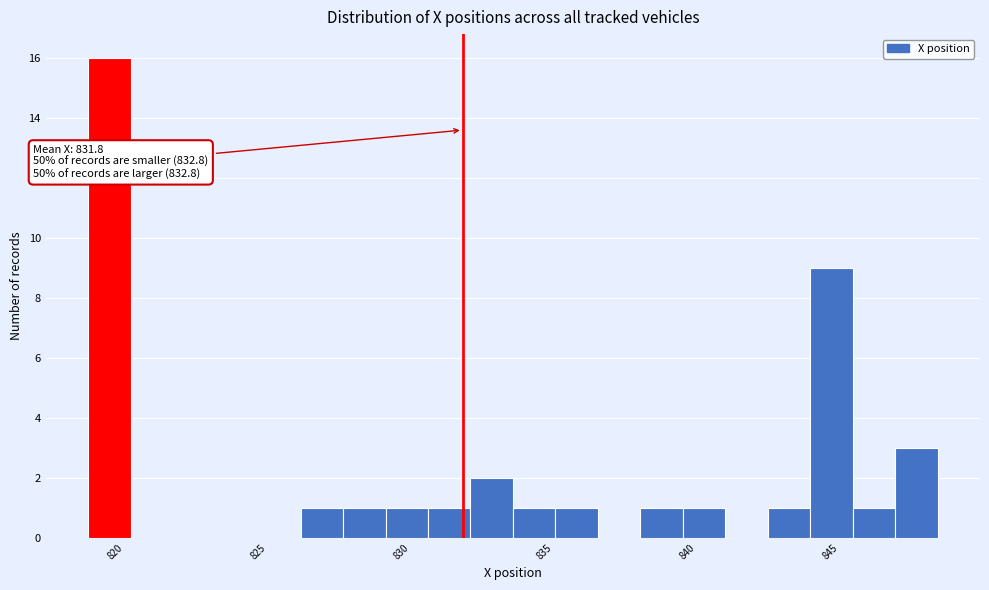

Read against the x-axis, roughly where is the centre of the tallest bar?

819.5